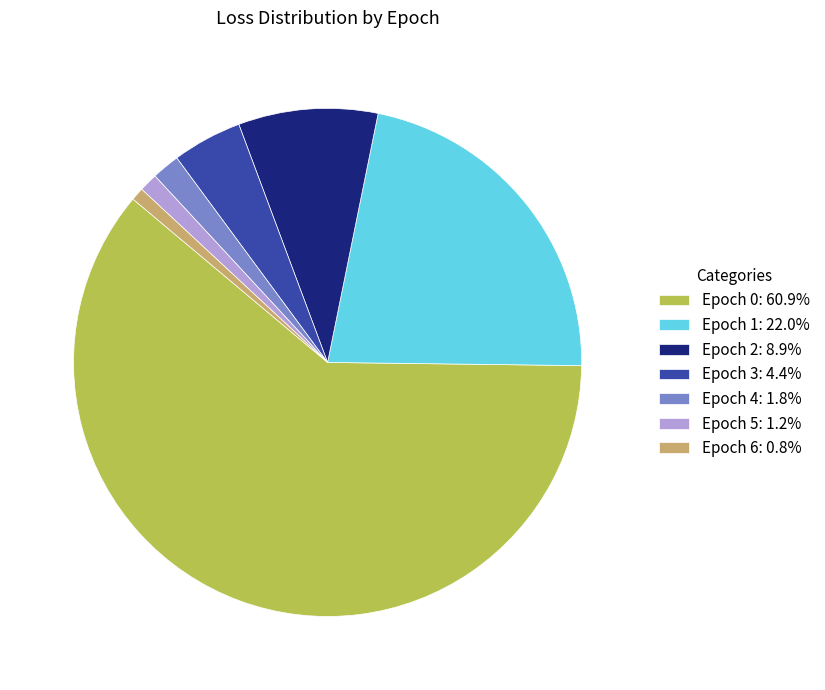

Does any single category account for the majority?

Yes